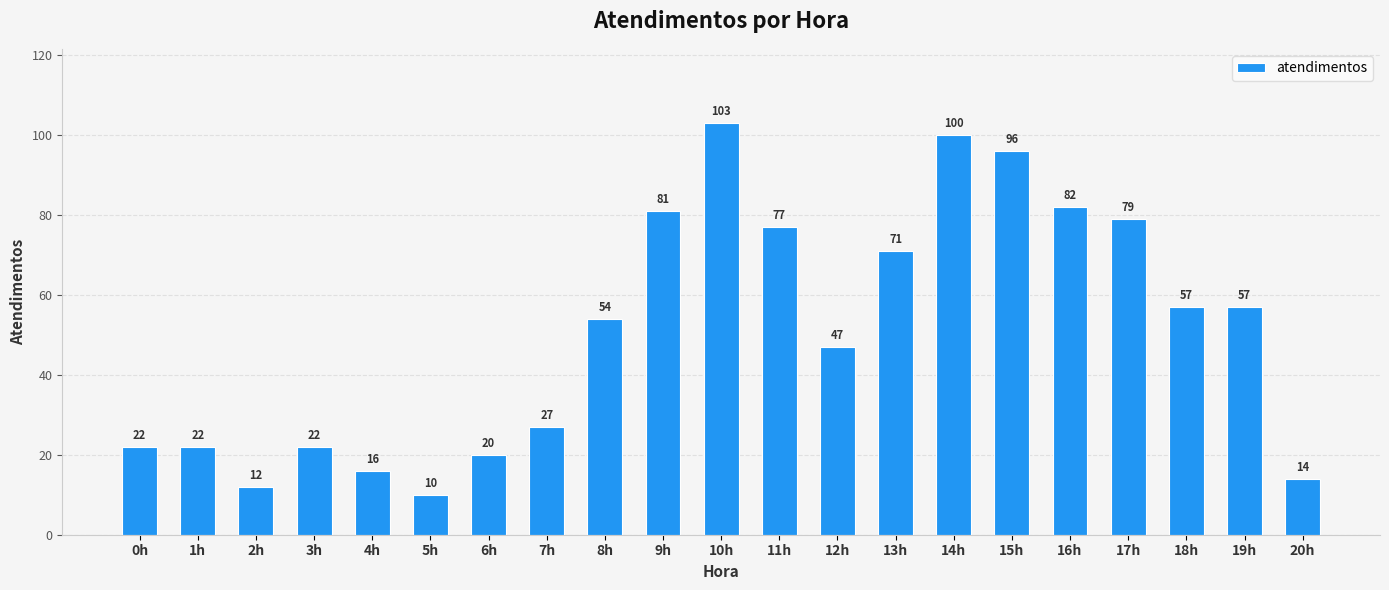

What position from the left is 6h?

7